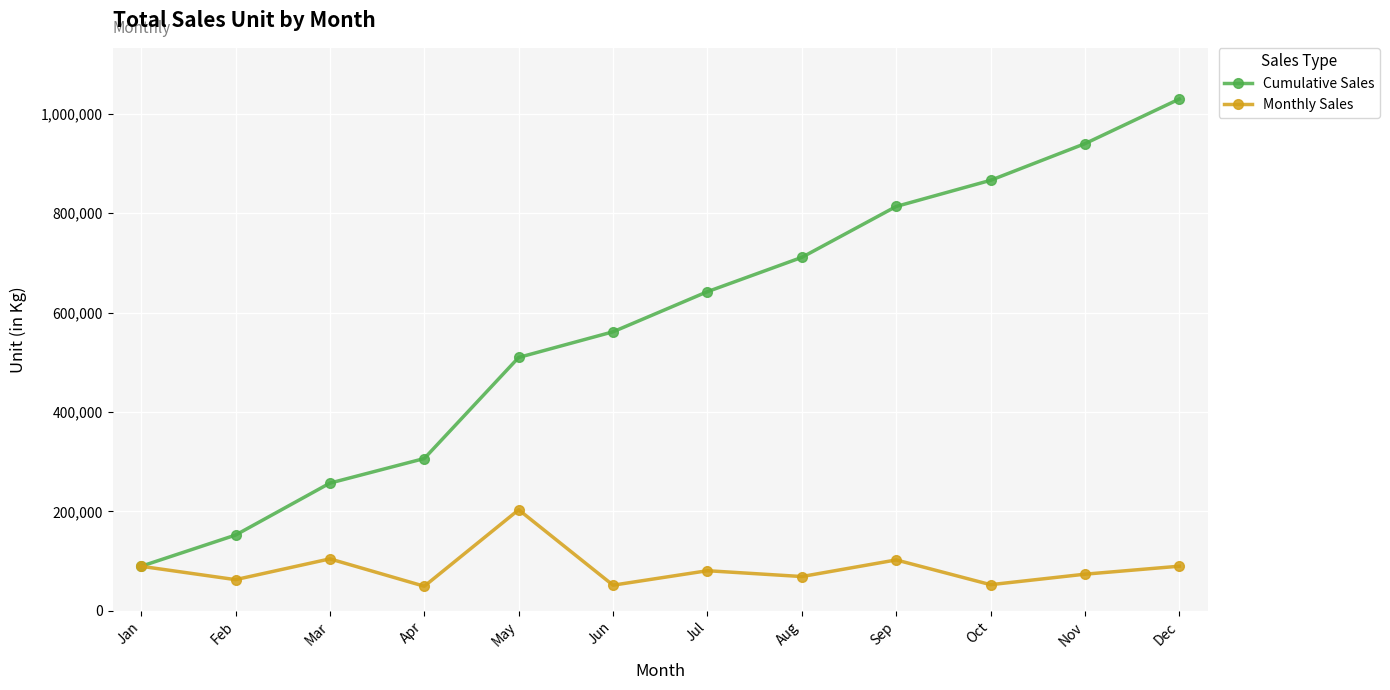

Which series changed the most between Jun and Dec?

Cumulative Sales